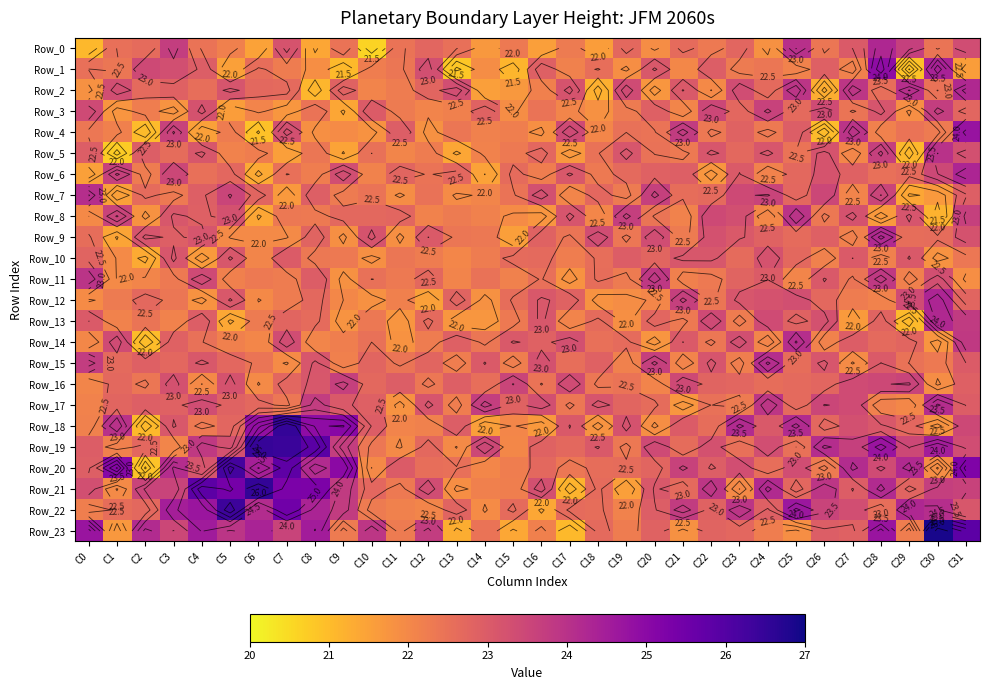

Between C3 and C12, which series saw the biggest shift?

Row_22